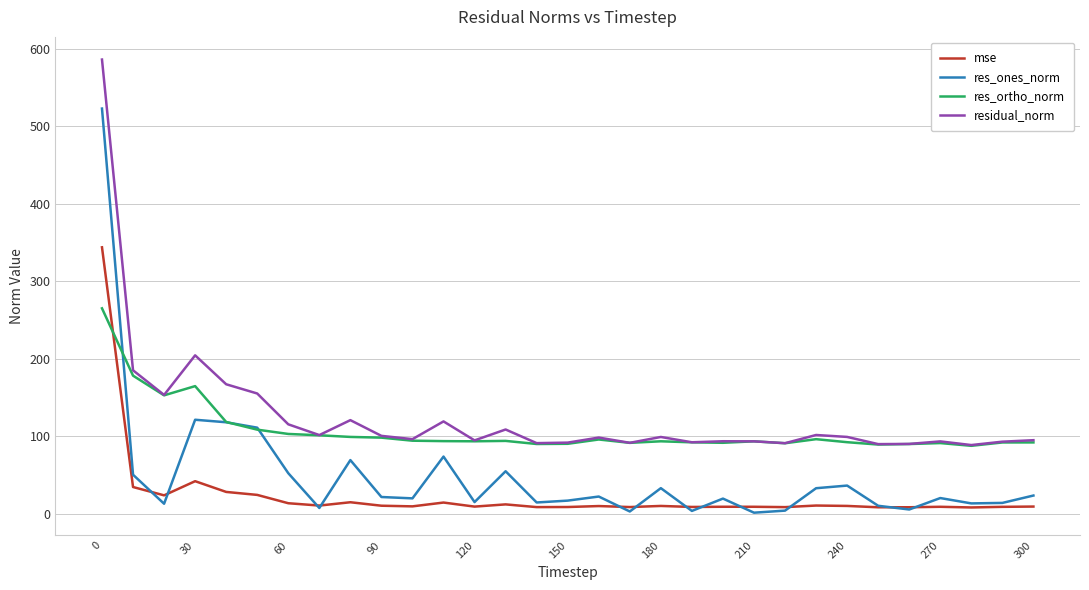

Which series has the largest total across all categories?

residual_norm